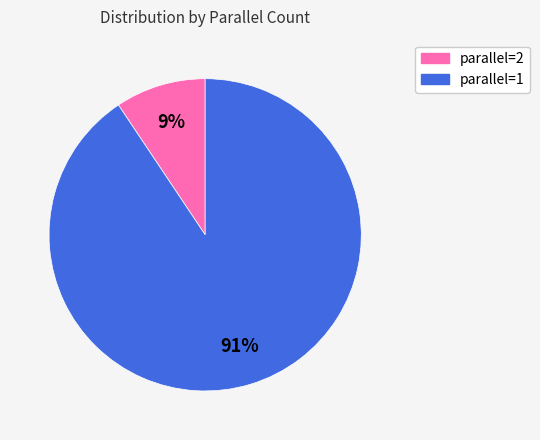

Is there a majority slice in this chart?

Yes